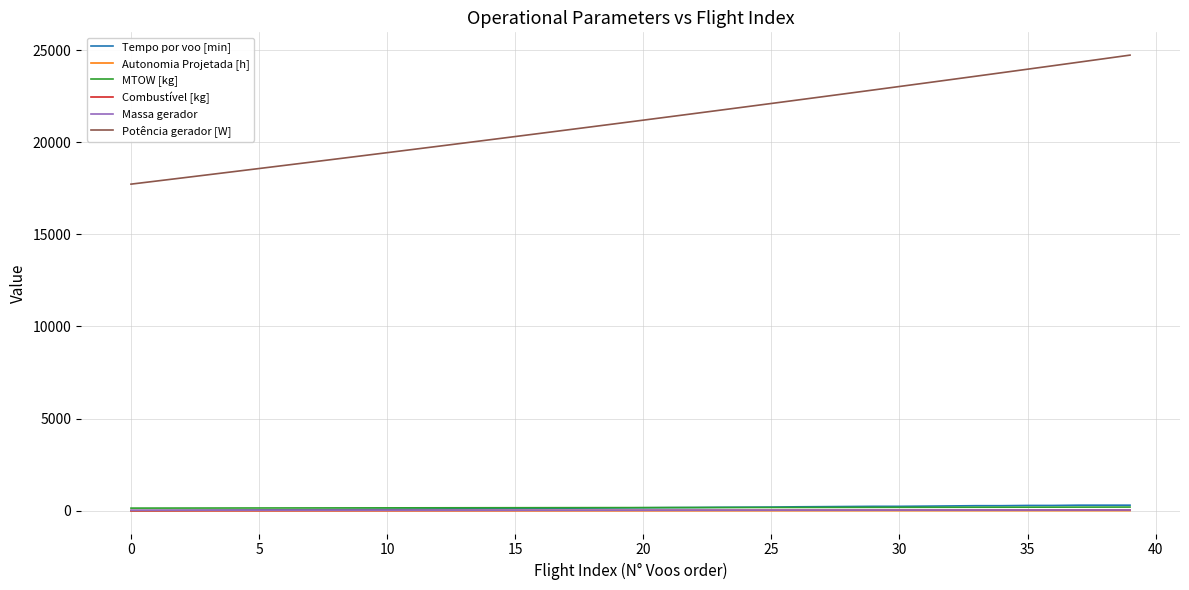

Which series has the widest spread of values?

Potência gerador [W]